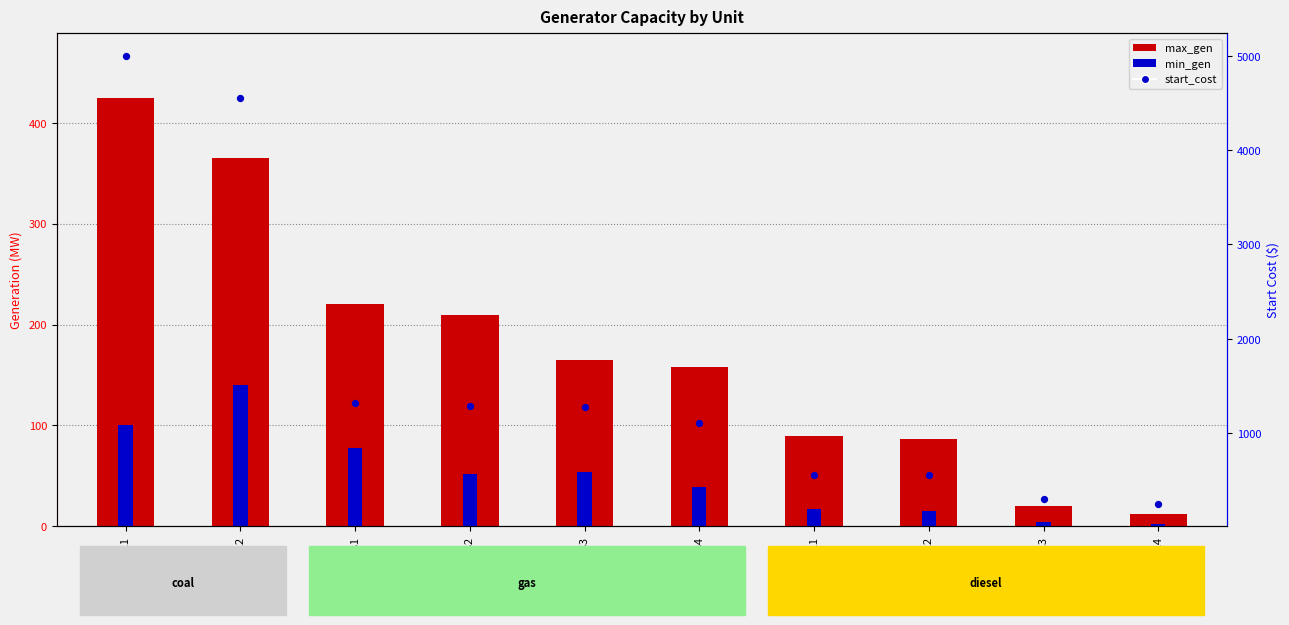

What is the total value across all series at coal1?

5525.0